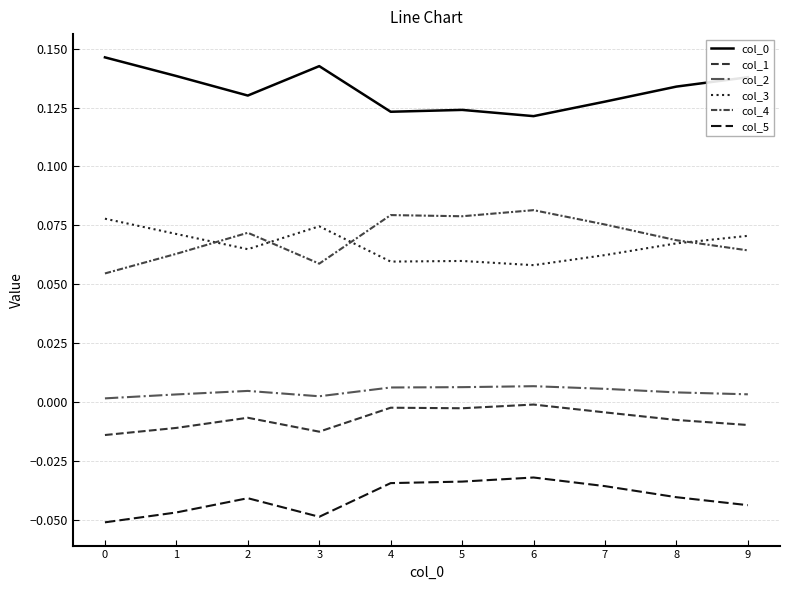

Rank the series at 0 from highest to lowest value.

col_0, col_3, col_4, col_2, col_1, col_5